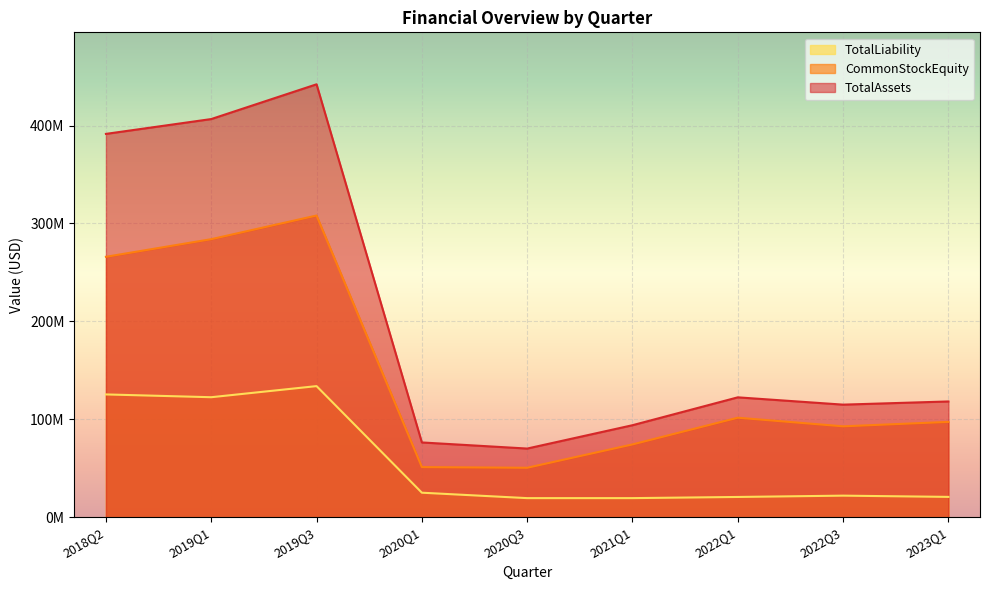

What is the difference between the CommonStockEquity values at 2018Q2 and 2022Q3?

173068345